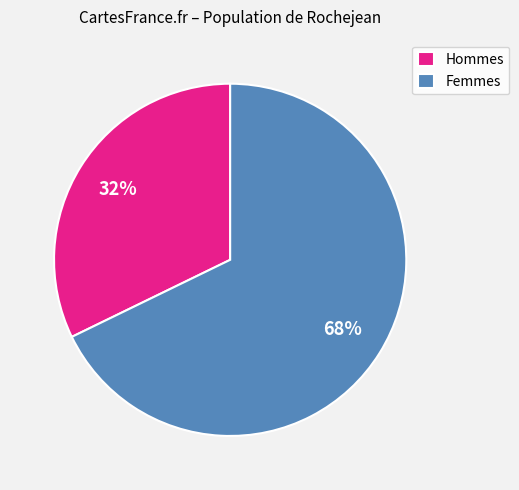

Do Femmes and Hommes together represent more than half of the pie?

Yes